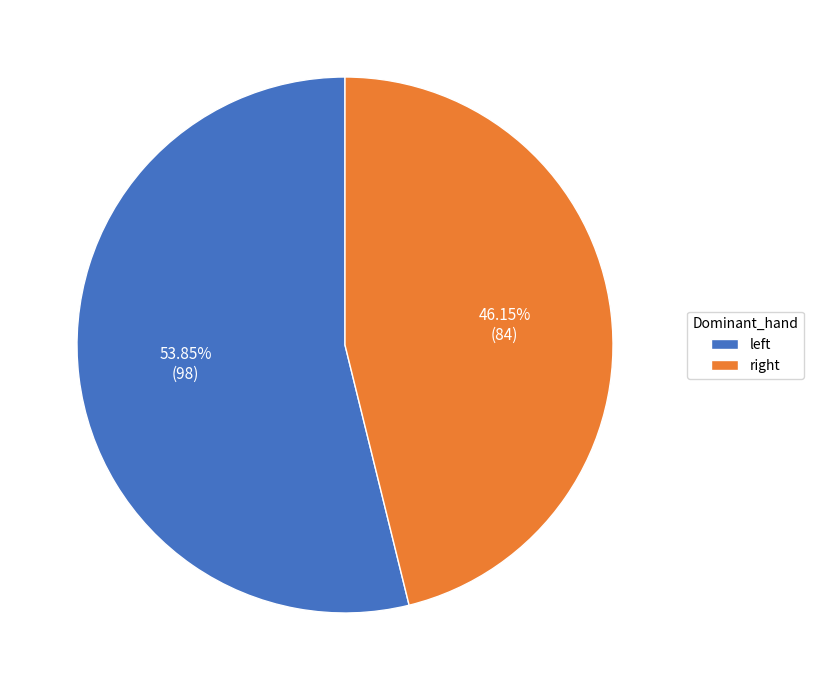

Is there any slice that represents more than half of the pie?

Yes